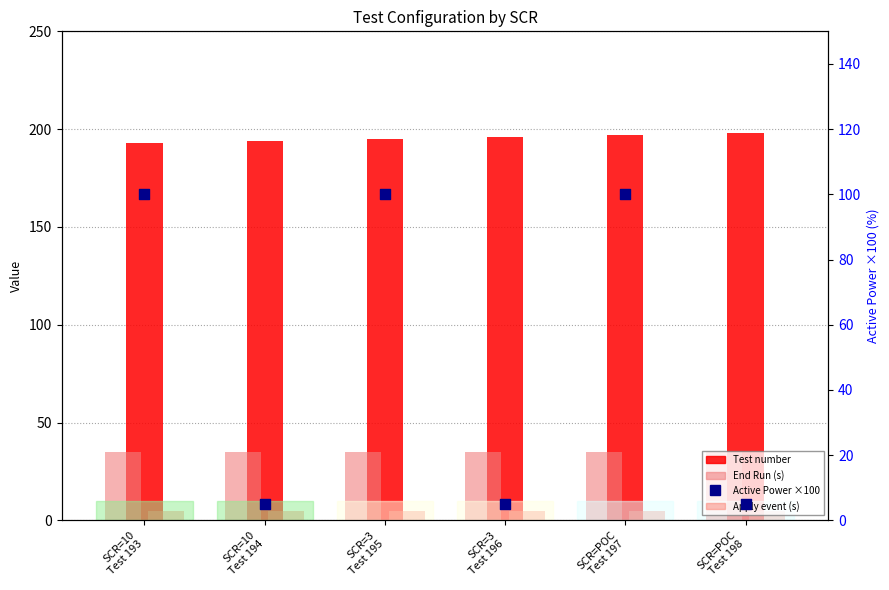

Which series reaches the minimum Y coordinate?

Apply event (s)